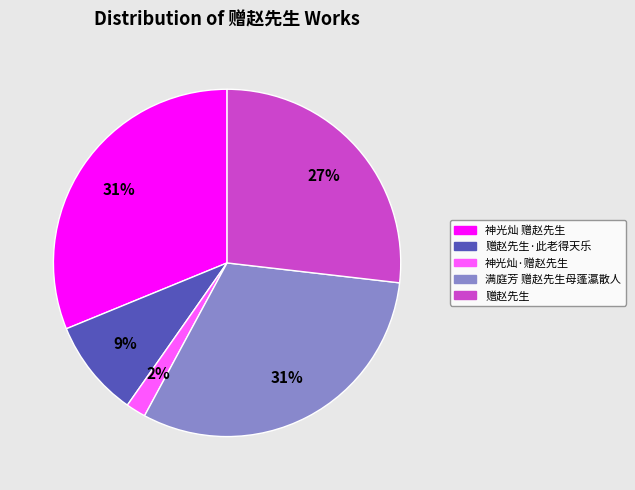

Is the sum of 满庭芳 赠赵先生母蓬瀛散人 and 神光灿·赠赵先生 greater than half?

No